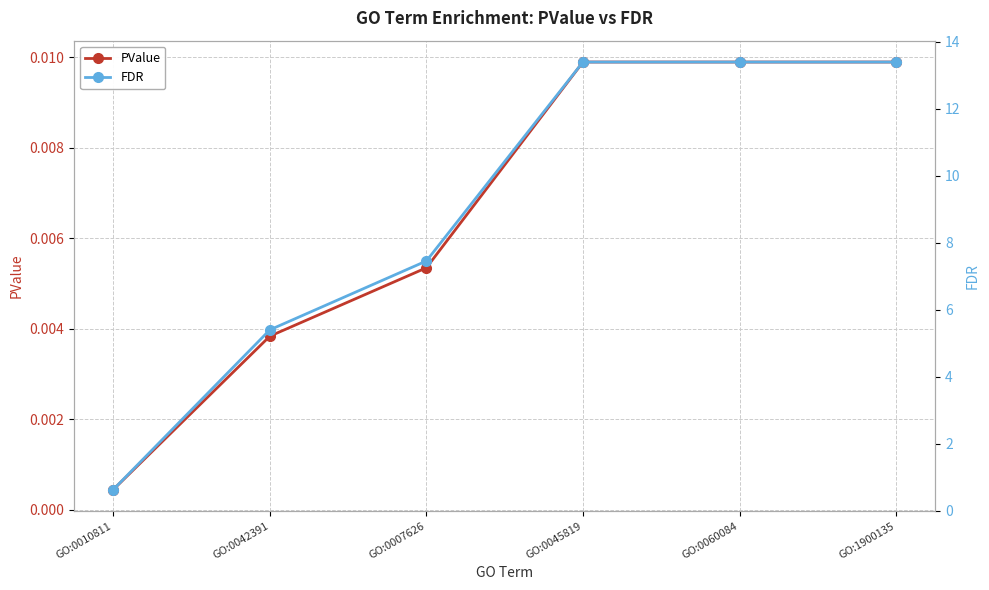

Does the chart display data point markers on the line(s)?

Yes